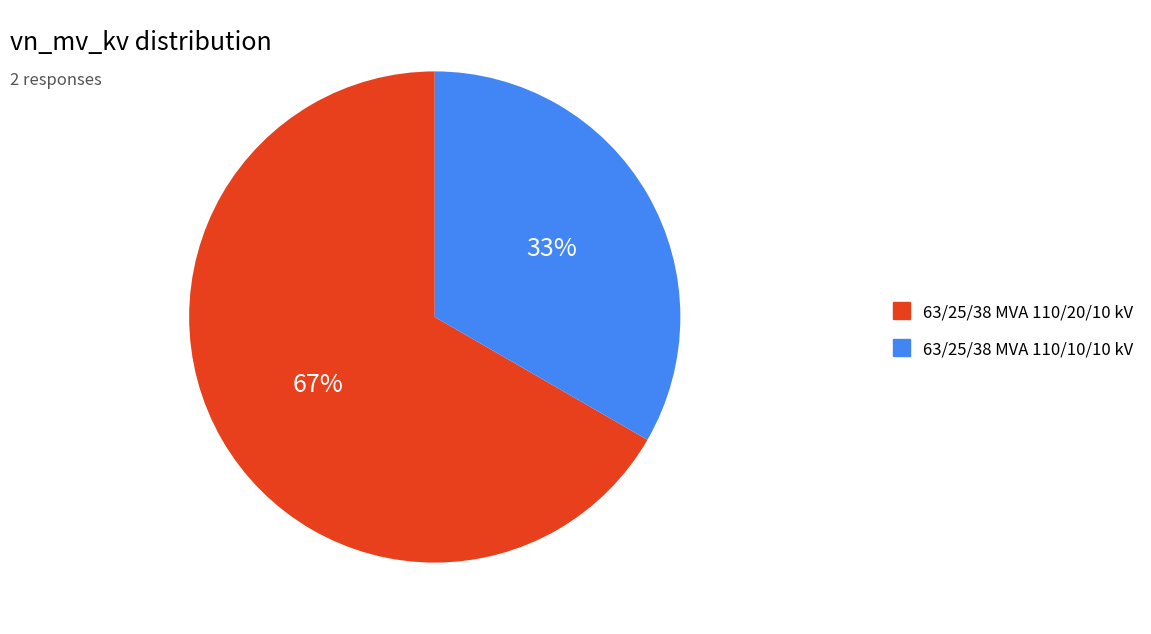

What is the ratio of the value at 63/25/38 MVA 110/20/10 kV to the value at 63/25/38 MVA 110/10/10 kV?

2.0